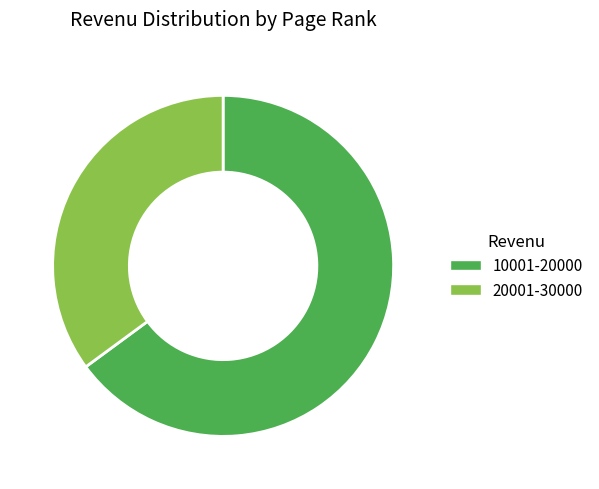

How many segments does this pie chart have?

2